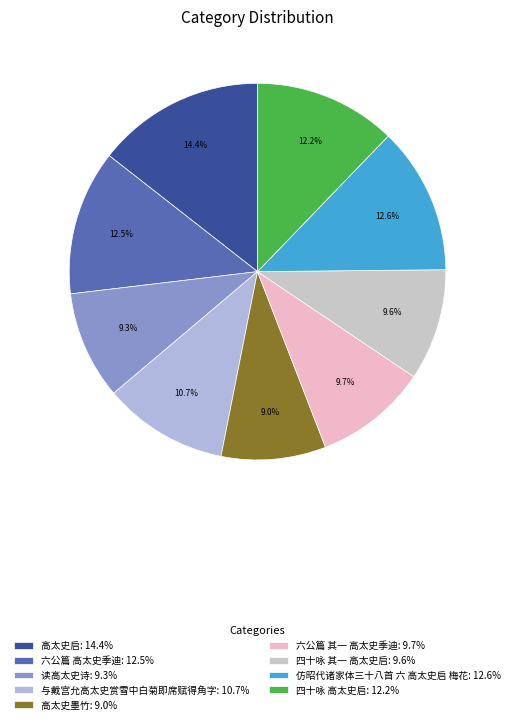

Is it true that 四十咏 高太史启 is 6% of the pie?

False